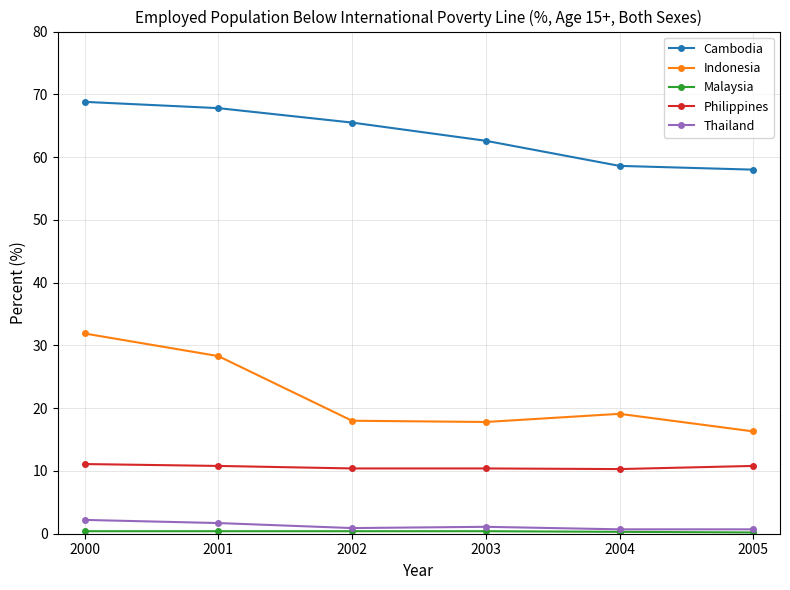

What is the minimum value shown in the chart?

0.2